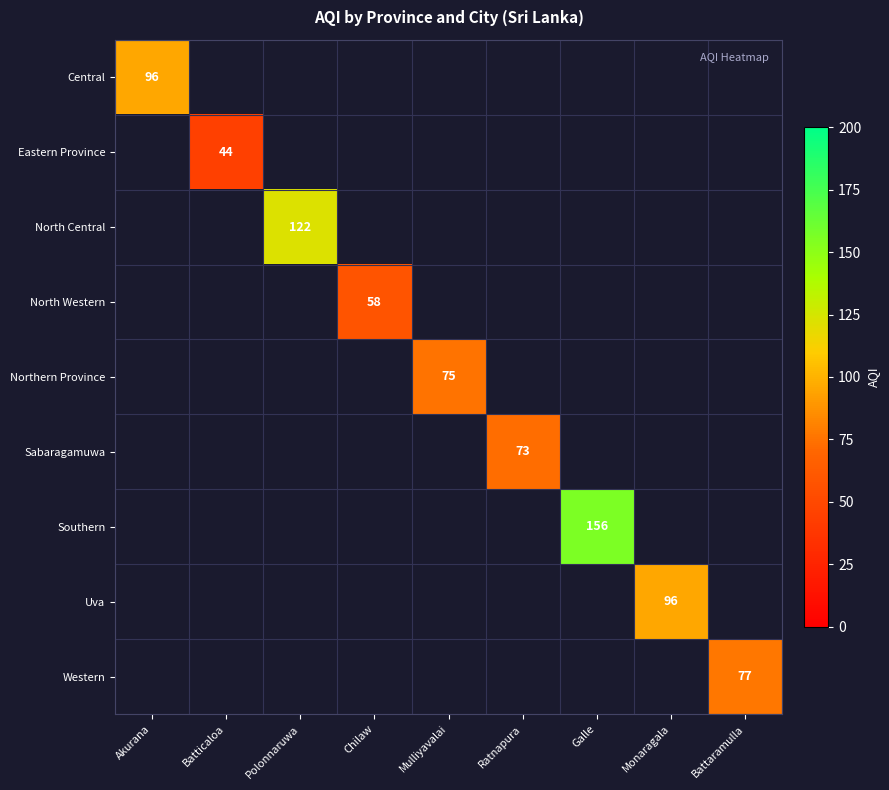

Which category has the lowest value across all series?

Batticaloa